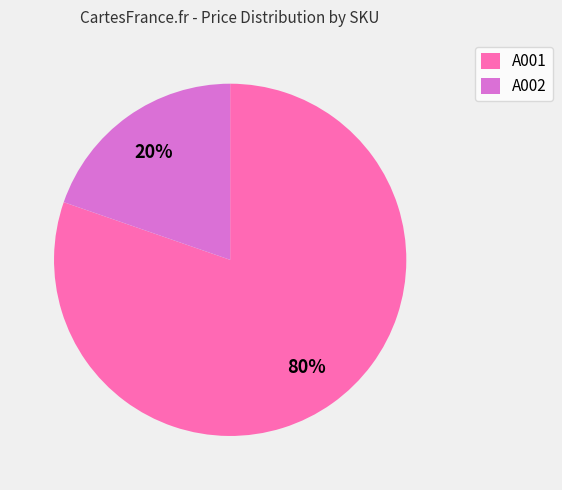

To the nearest percent, what is the combined percentage of A001 and A002?

100%